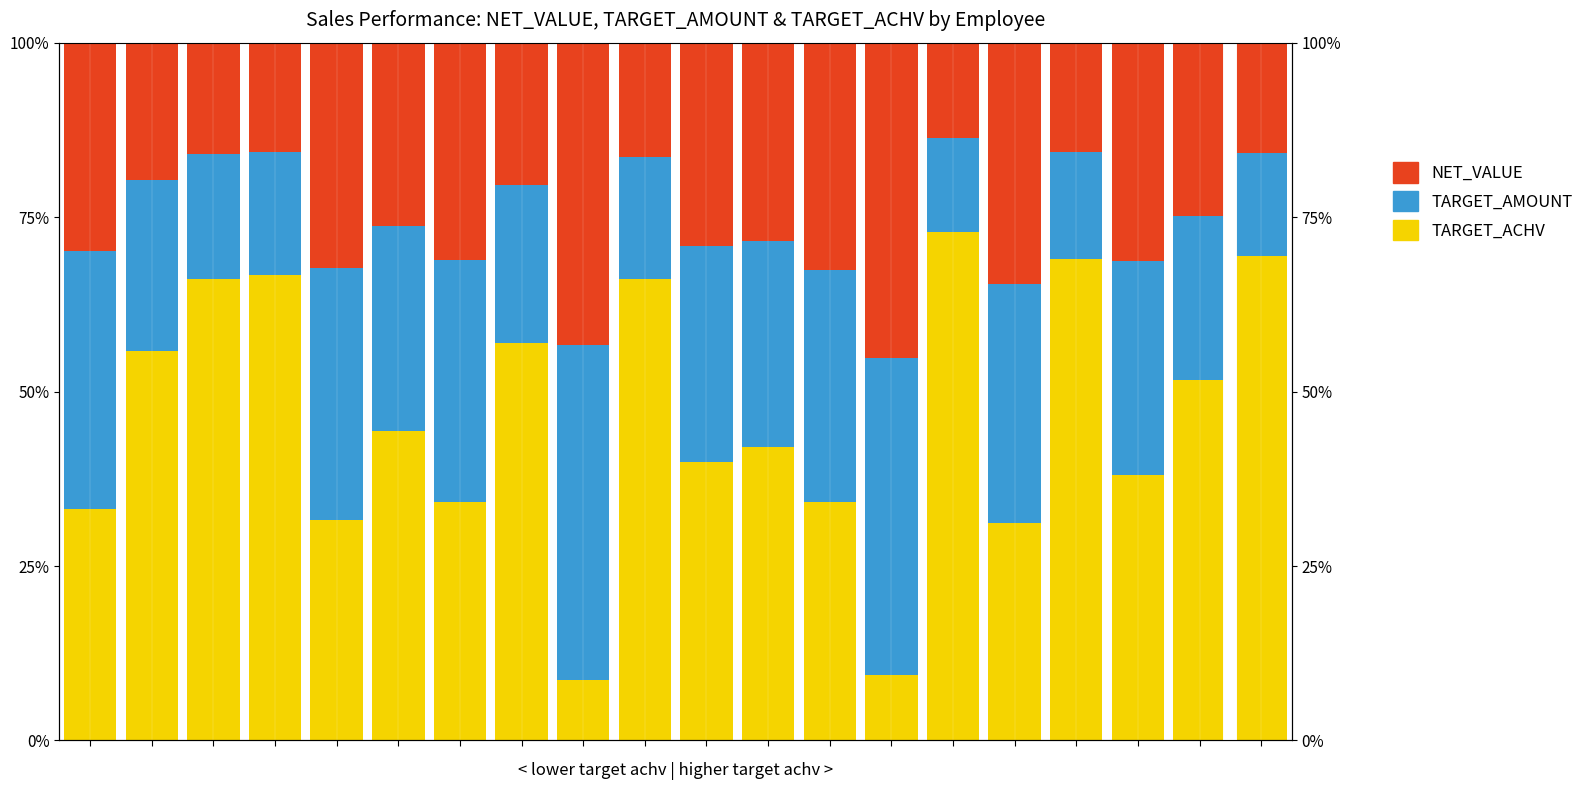

Which category has the lowest value in the TARGET_ACHV series?

8